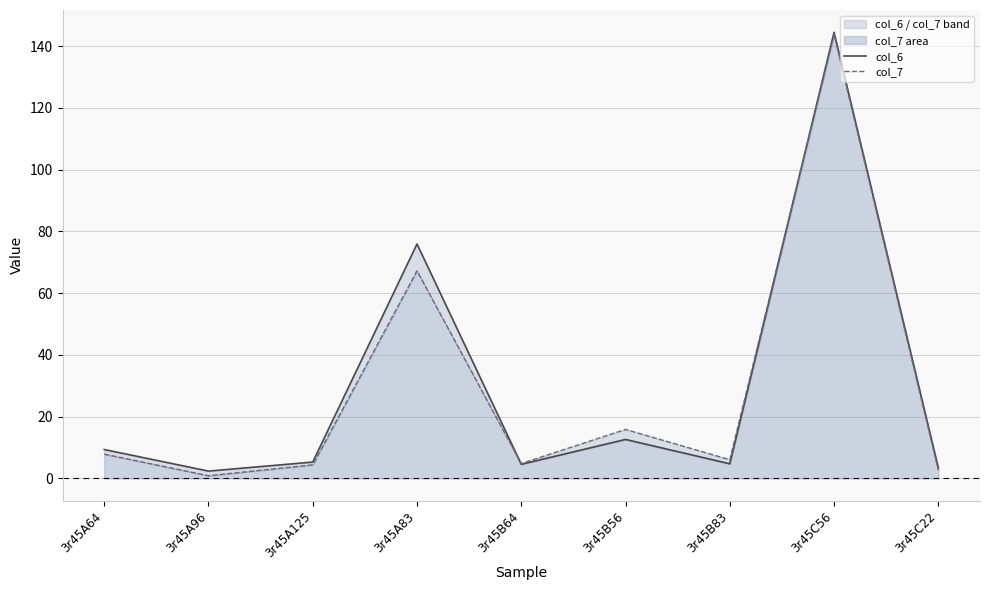

What is the label of the 5th point from the left?

3r45B64